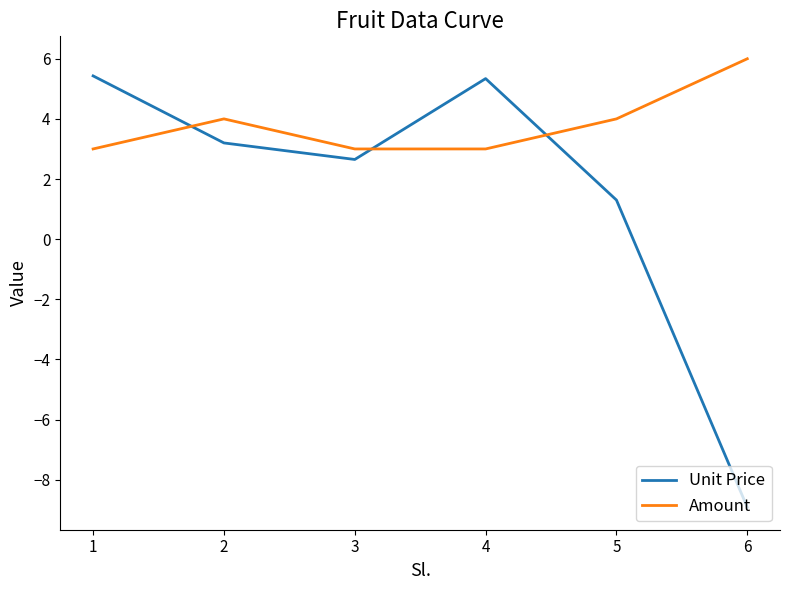

The value of Amount at 3 is 5.2. True or false?

False